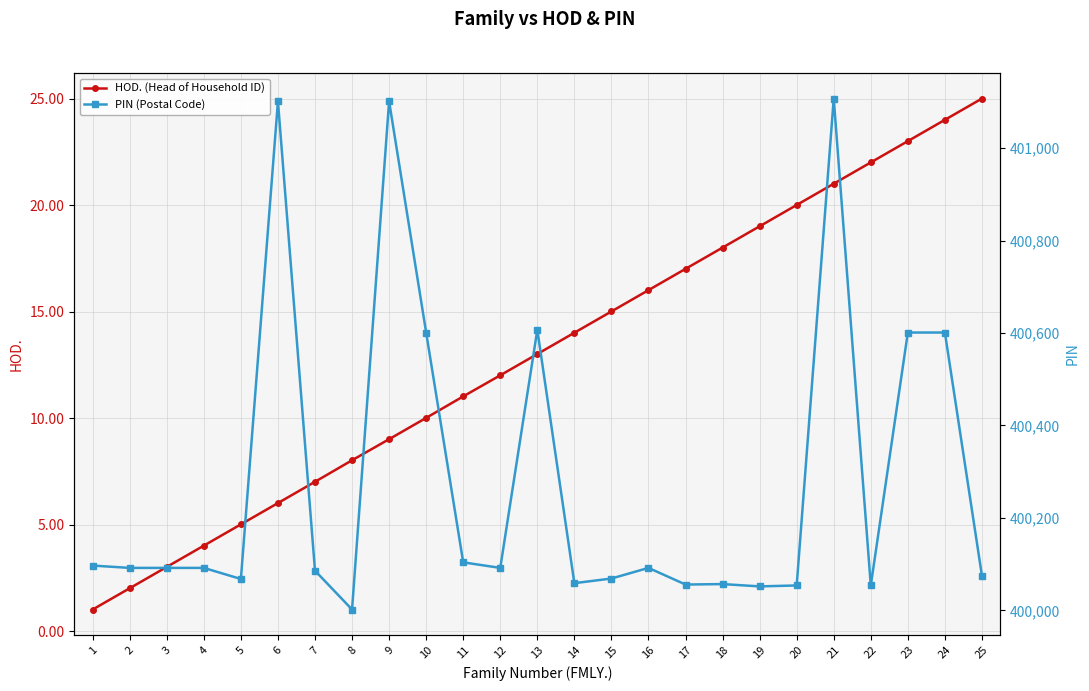

What is the difference between the HOD. (Head of Household ID) values at 10 and 4?

6.0